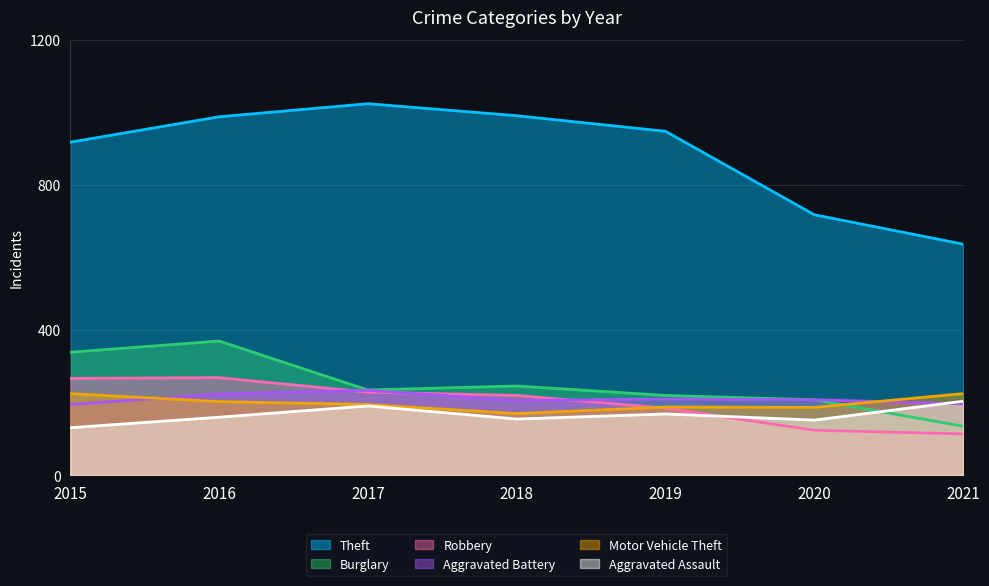

What is the highest value of the Aggravated Battery series?

234